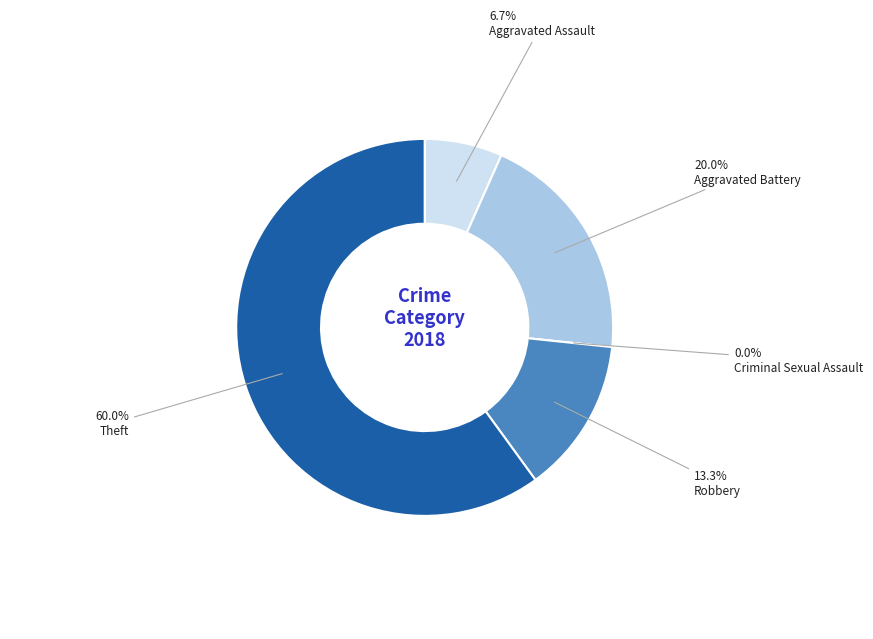

To the nearest percent, what percentage of the pie is Aggravated Assault?

7%